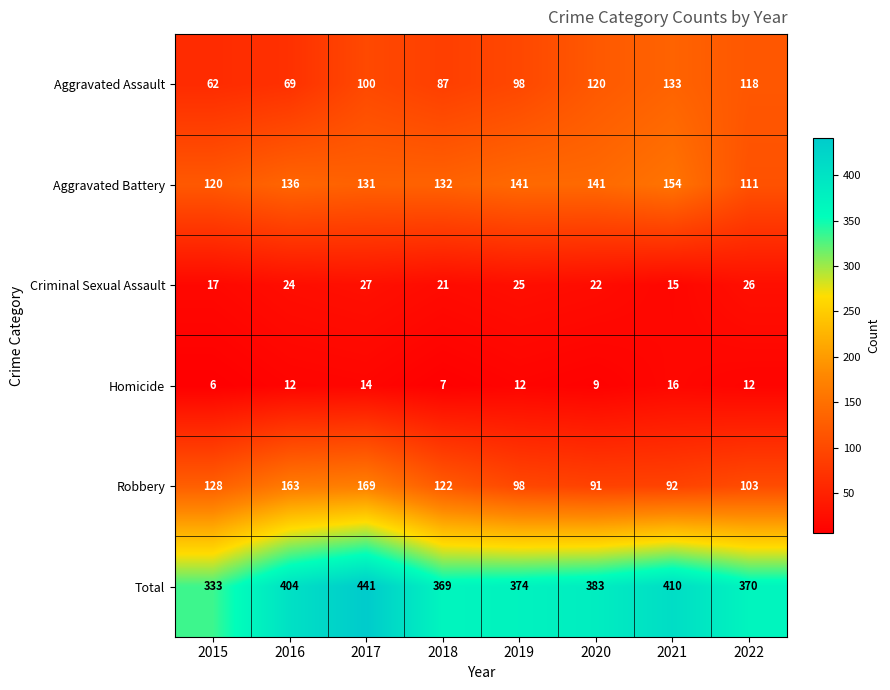

Is it true that Aggravated Assault equals 78 at 2020?

False